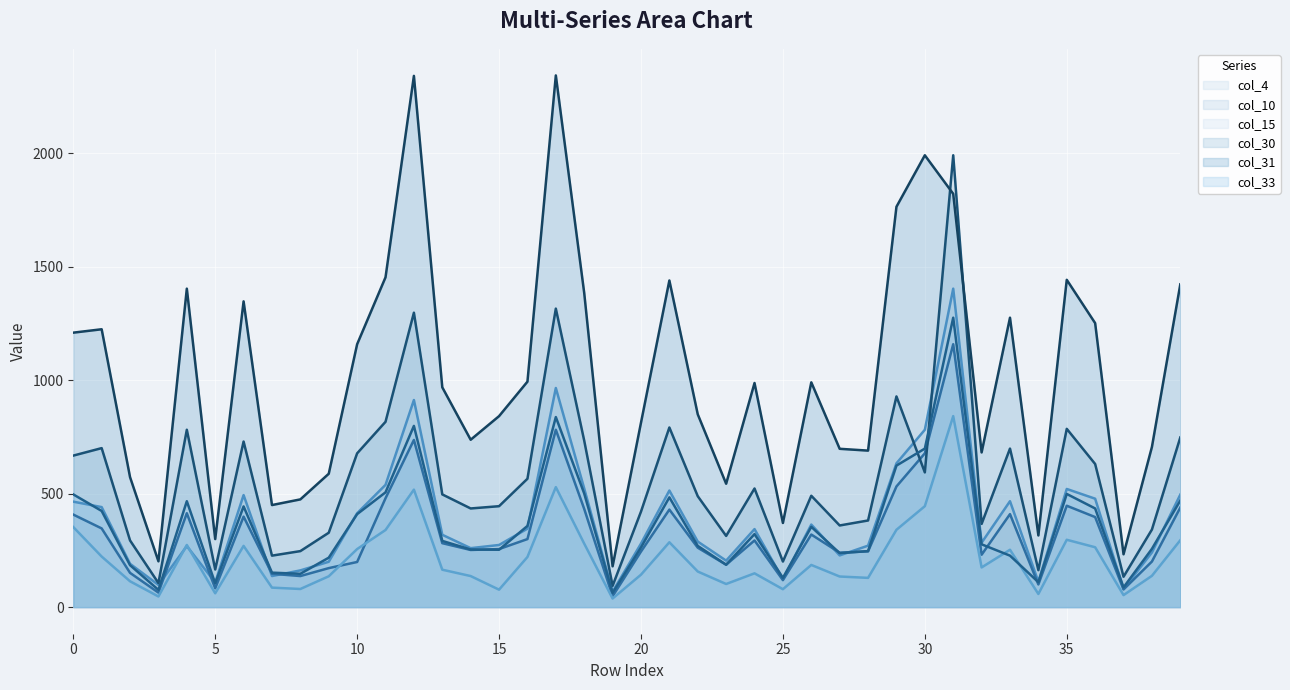

Which category has the highest value across all series?

17